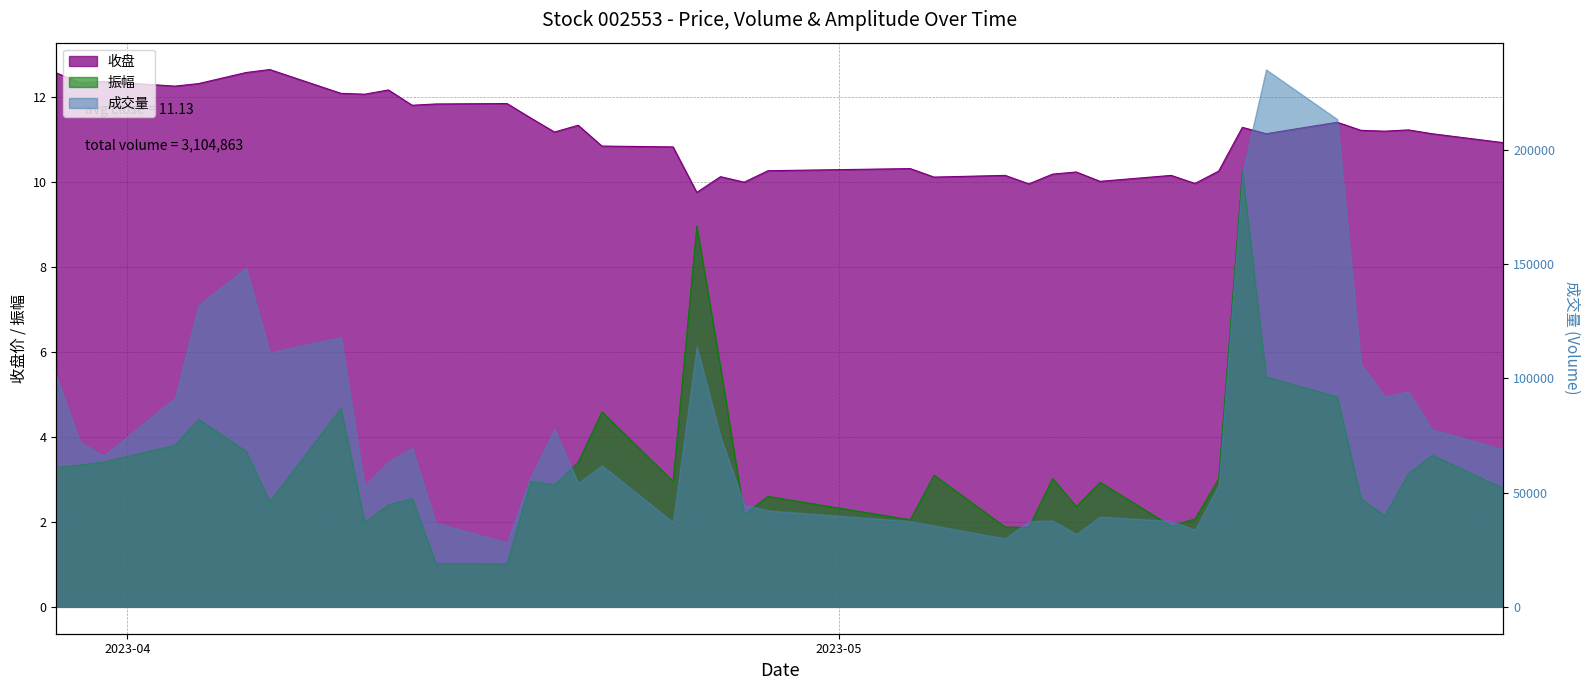

What is the approximate value of 振幅 at 2023-03-29?

3.3